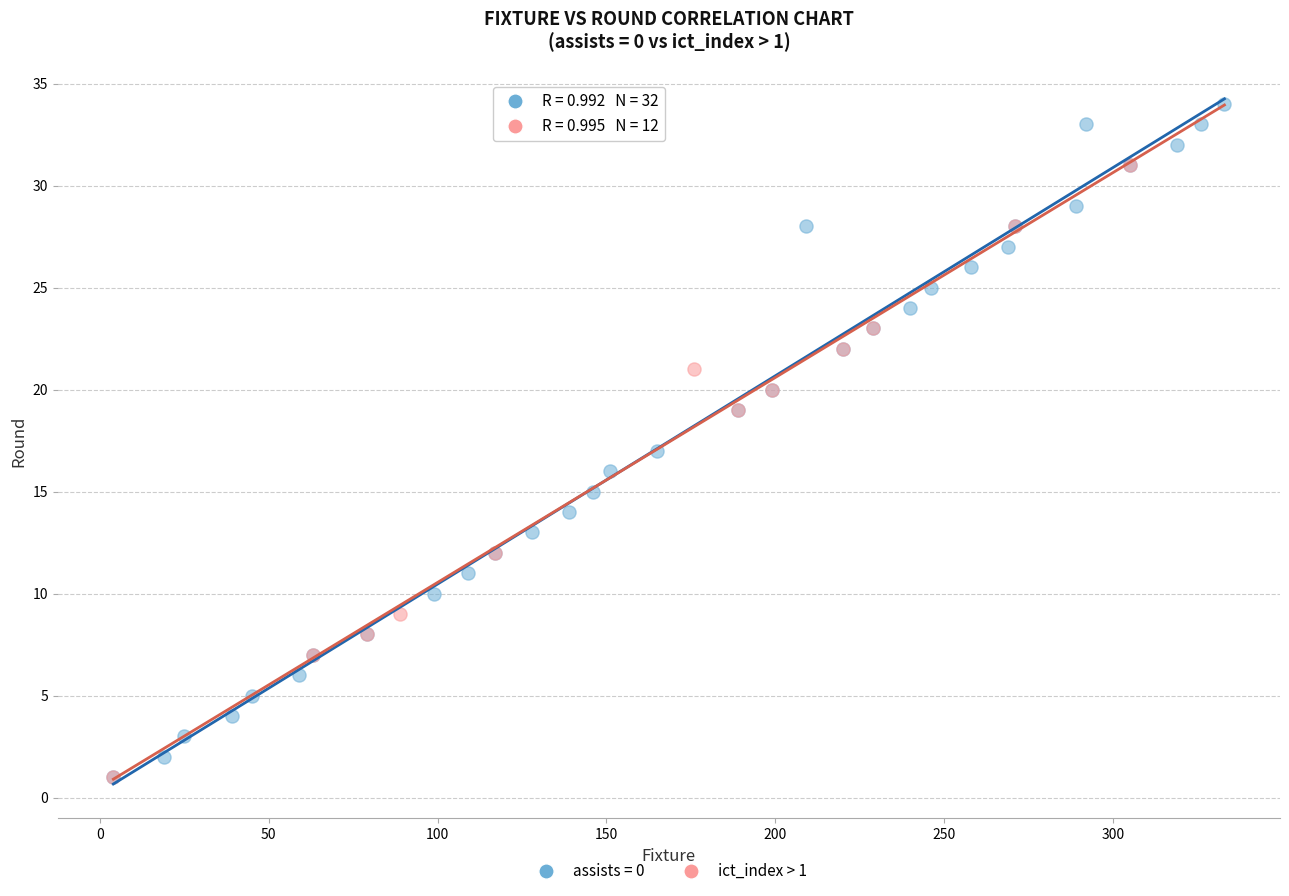

Which series has the largest Y range (max minus min)?

assists = 0